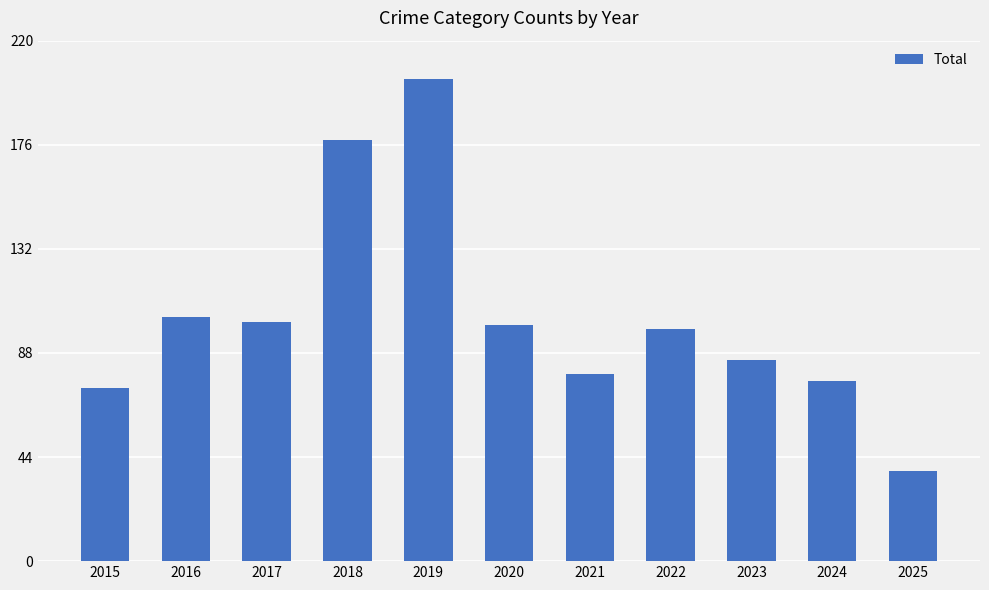

Which category has the highest value across all series?

2019